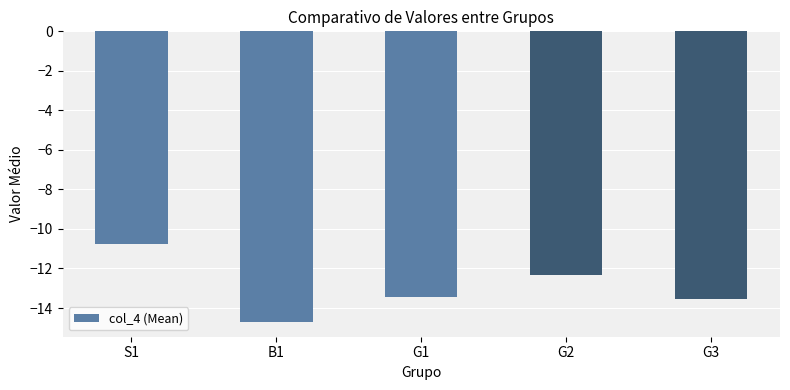

How many data points are less than -13?

3